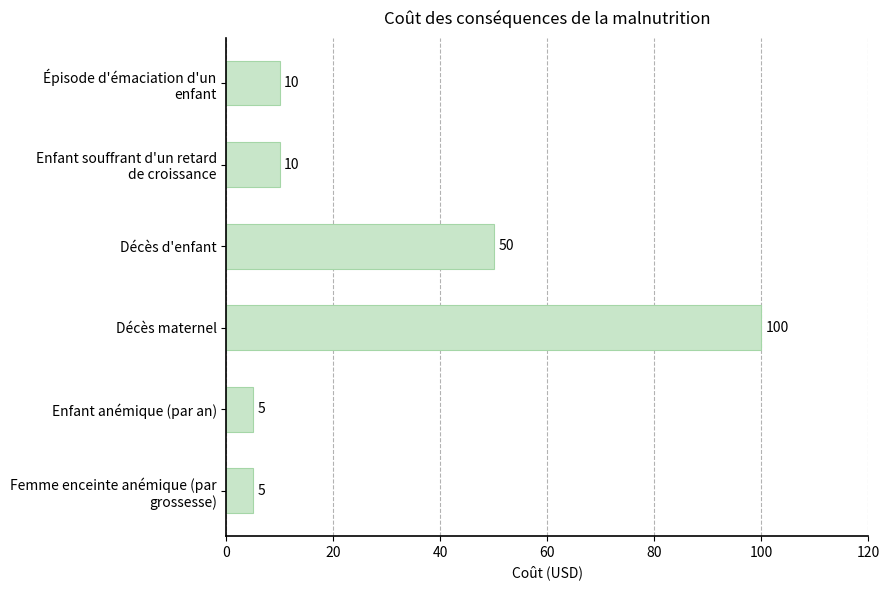

What is the minimum value shown in the chart?

5